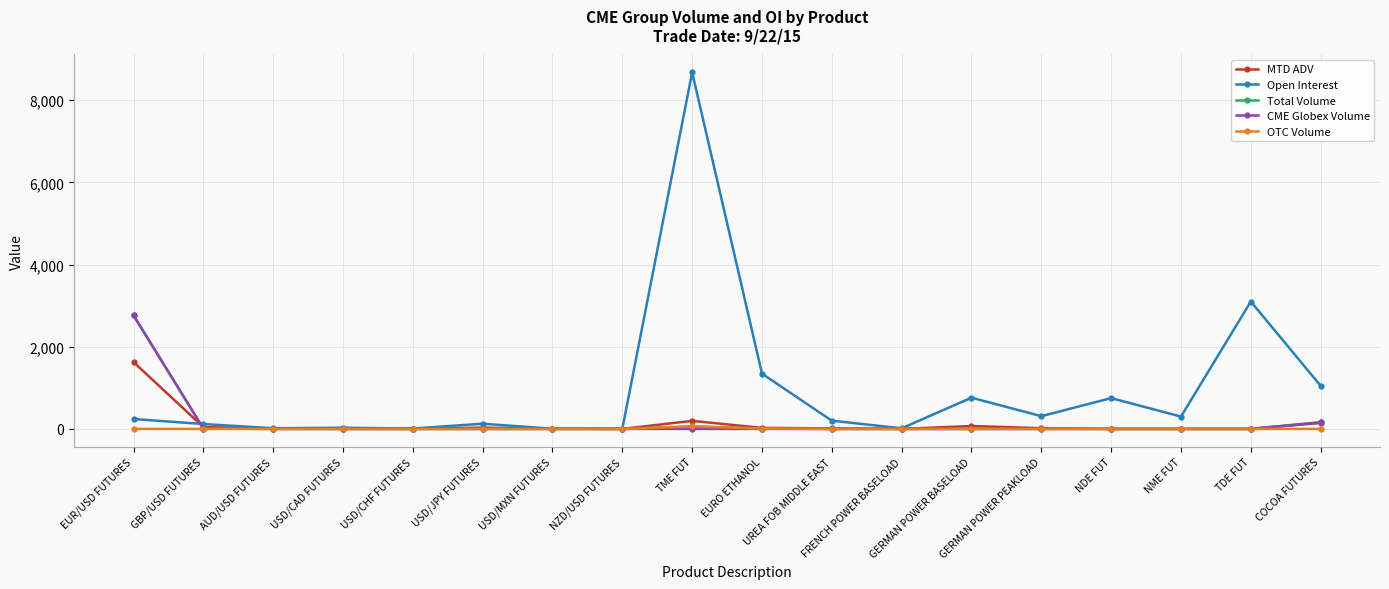

Which series has the largest range (max minus min)?

Open Interest